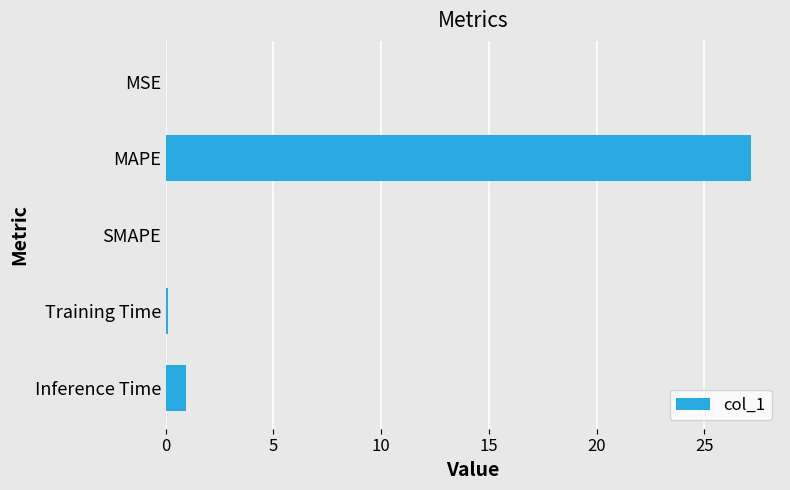

The chart shows a value of 0.0 at SMAPE. True or false?

True